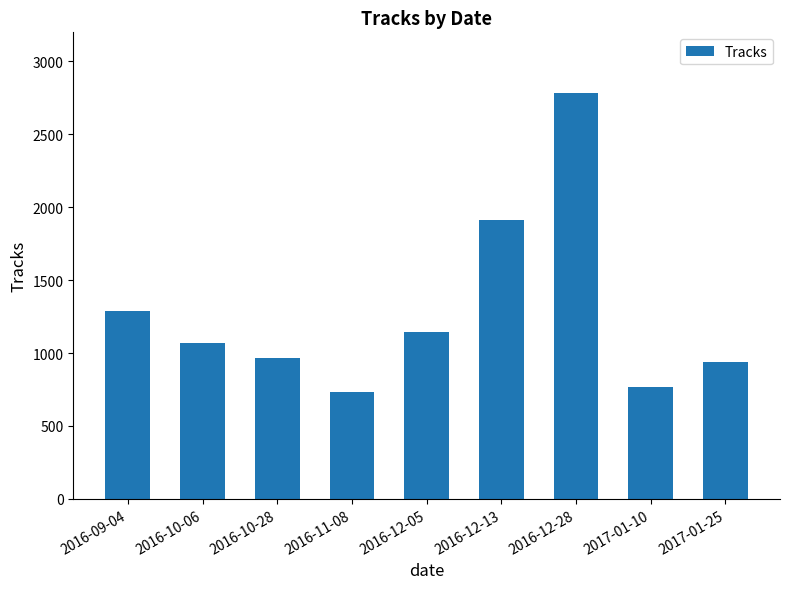

Count the number of categories in the chart.

9